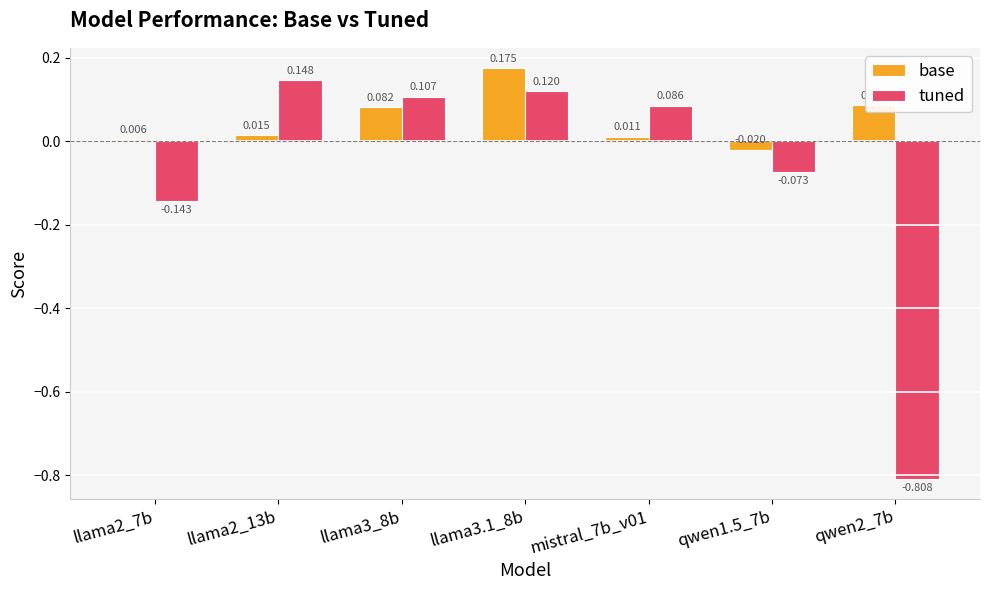

How many categories are shown in the chart?

7